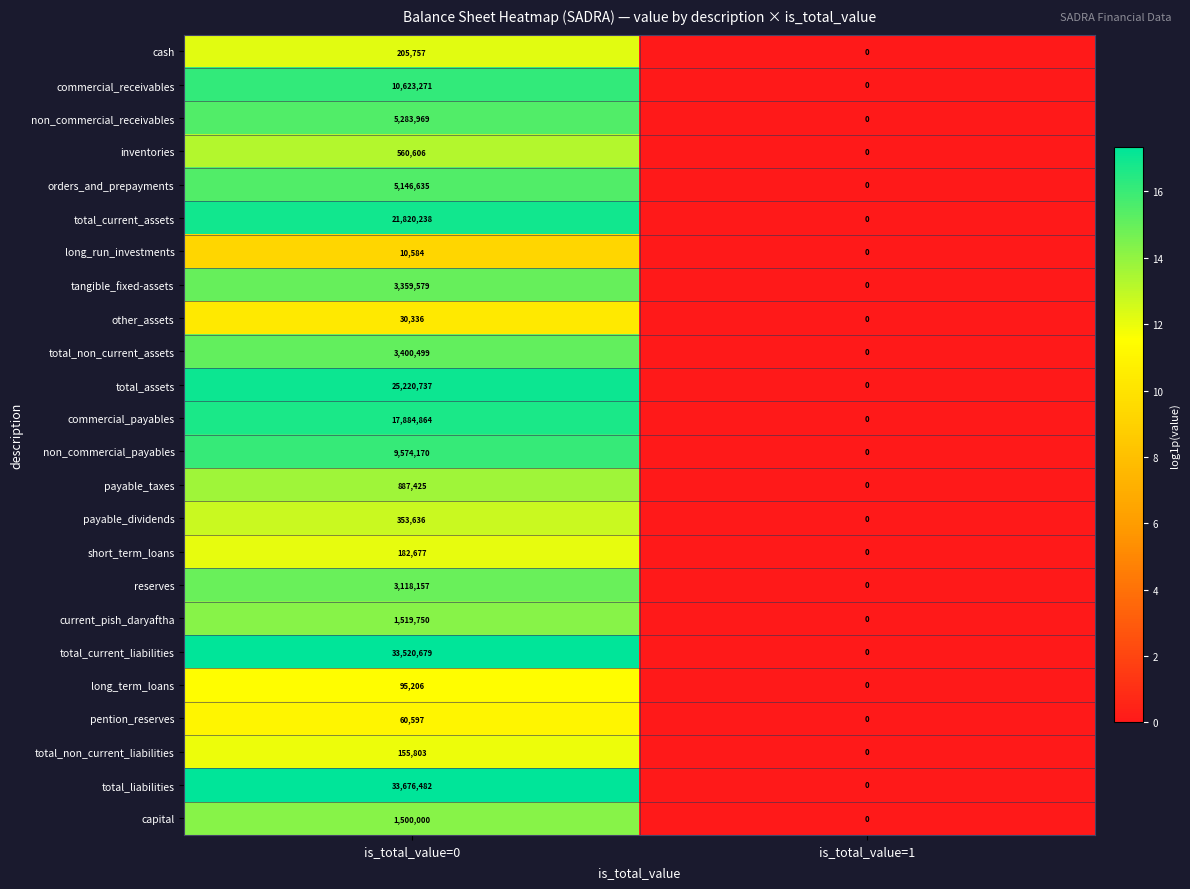

What is the average value of the other_assets series?

15168